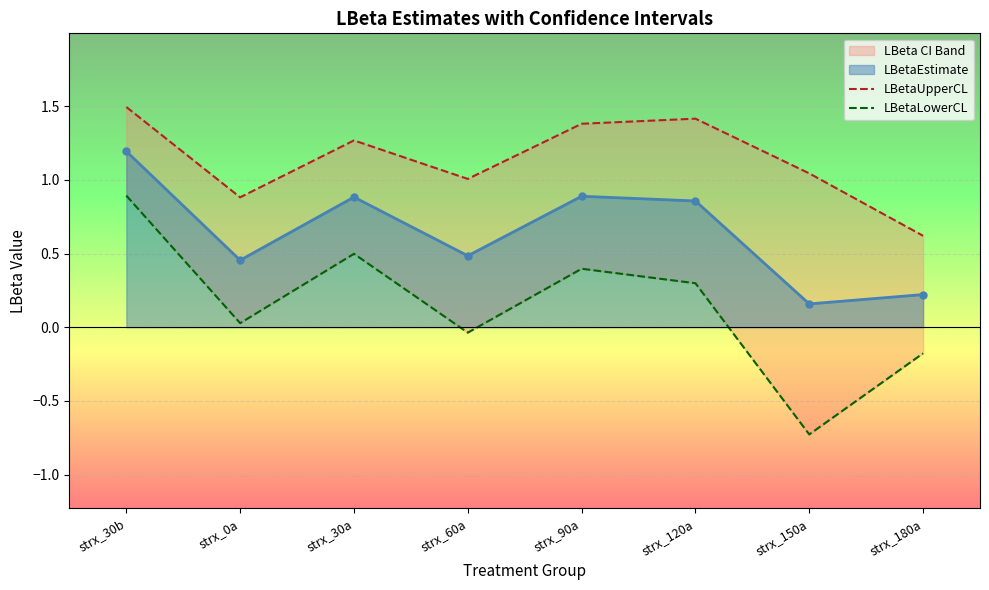

What is the difference between the maximum and second lowest values in the LBetaLowerCL series?

1.1